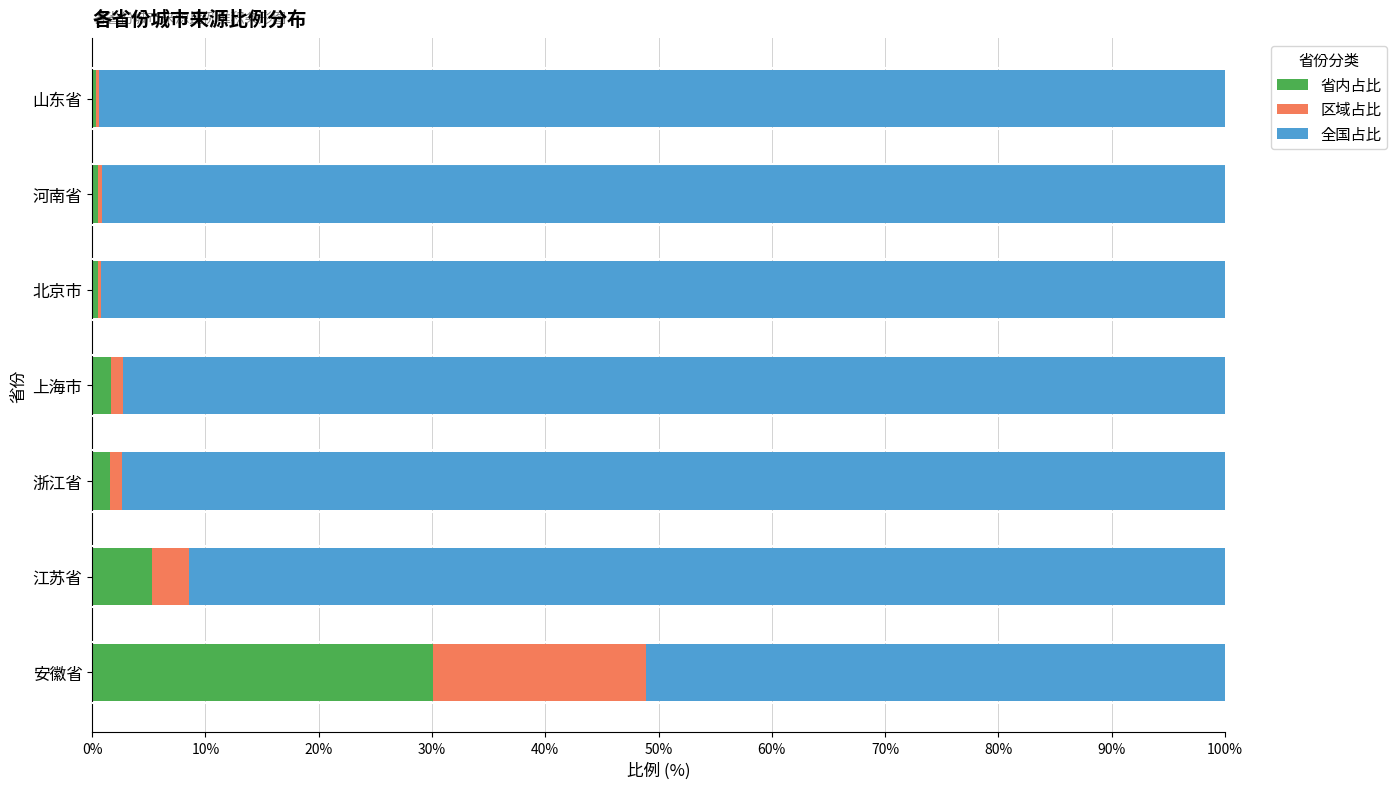

What is the highest value of the 省内占比 series?

30.1